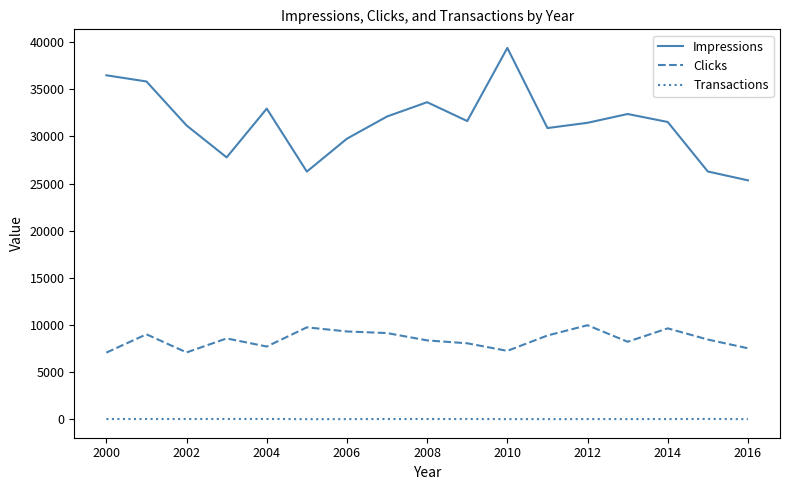

List the series in order of their peak value, lowest first.

Transactions, Clicks, Impressions